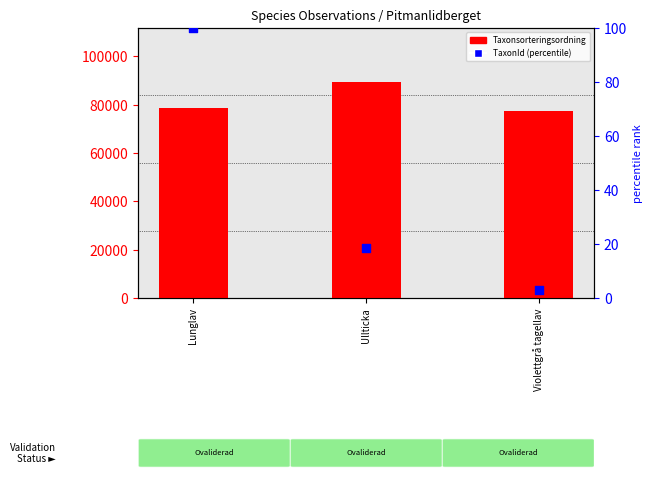

Which series has the widest spread of Y values?

Taxonsorteringsordning